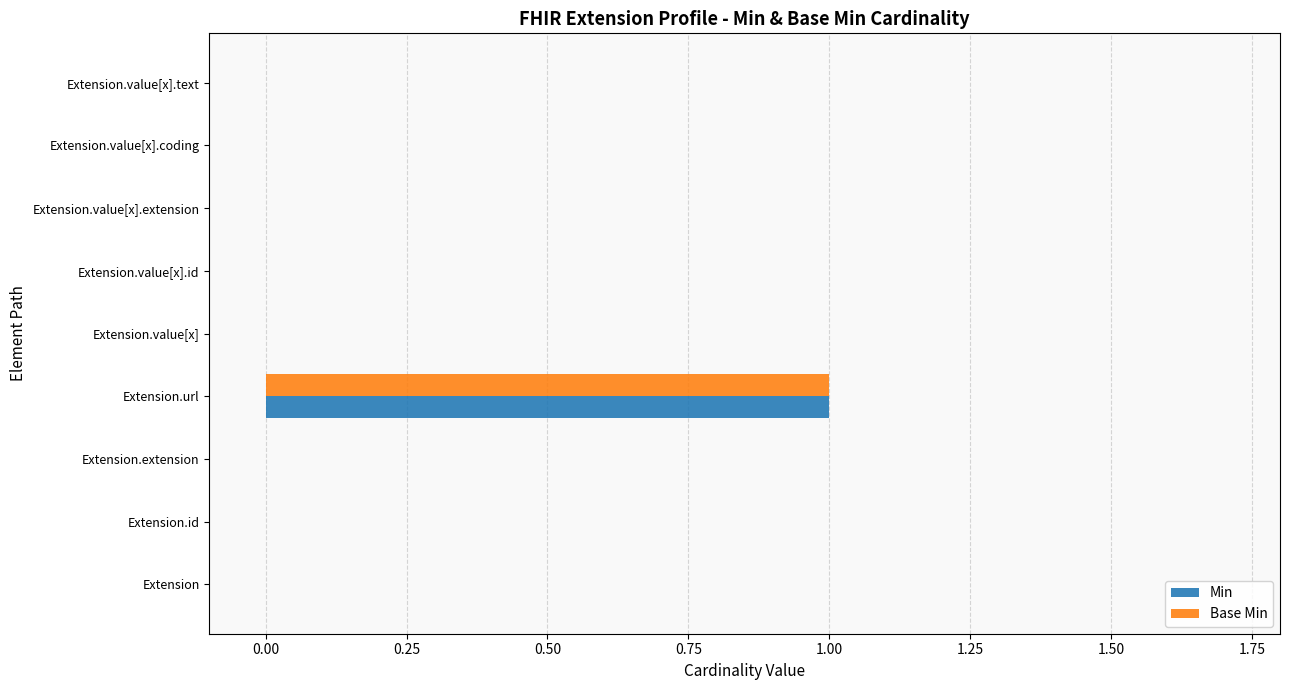

True or false: Min has a value of -1 at Extension.extension.

False